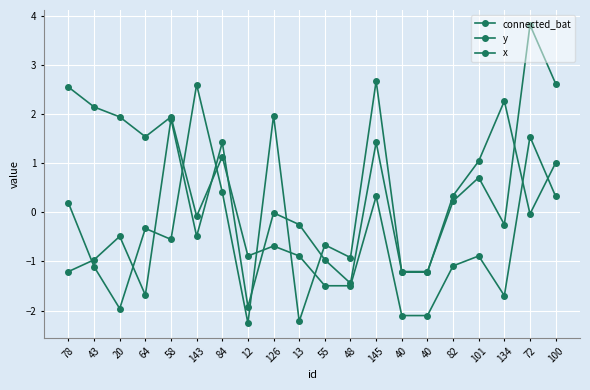

True or false: y has a value of -0.7 at 78.

False